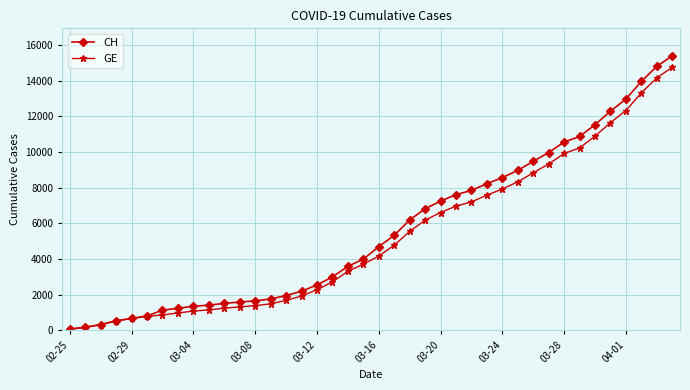

Does the chart have visible grid lines?

Yes